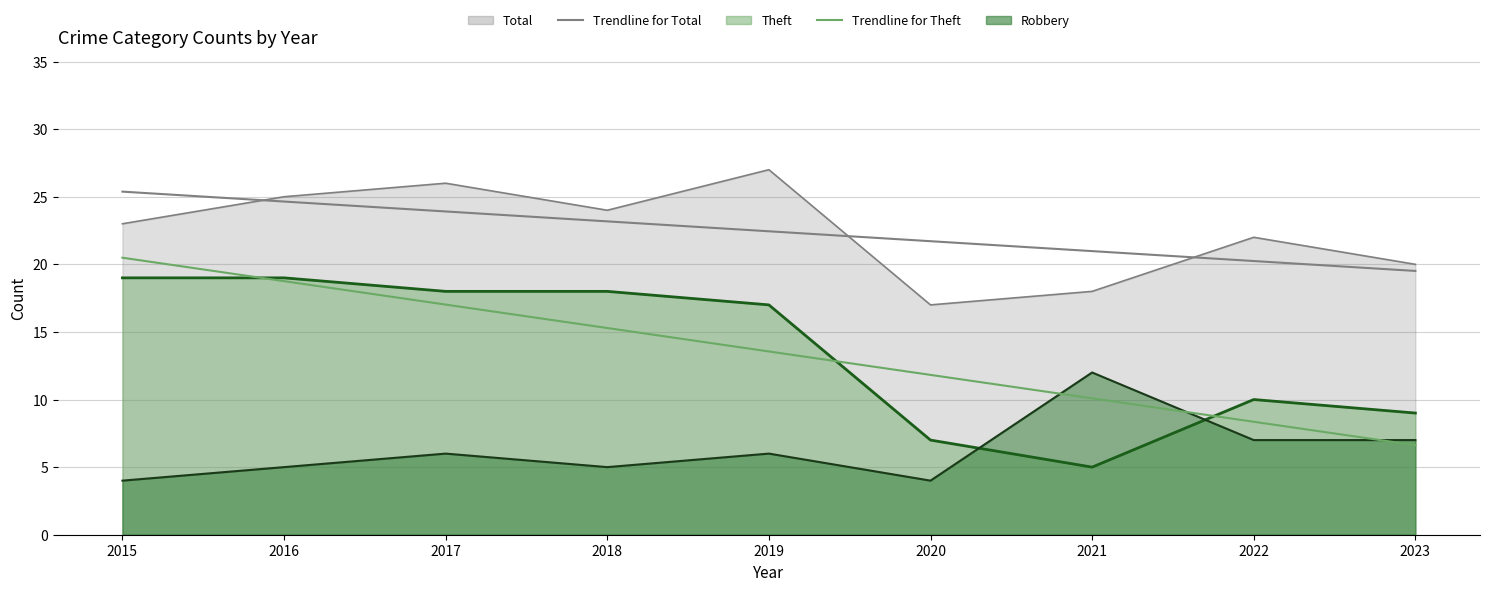

What is the minimum value for Trendline for Total?

19.5